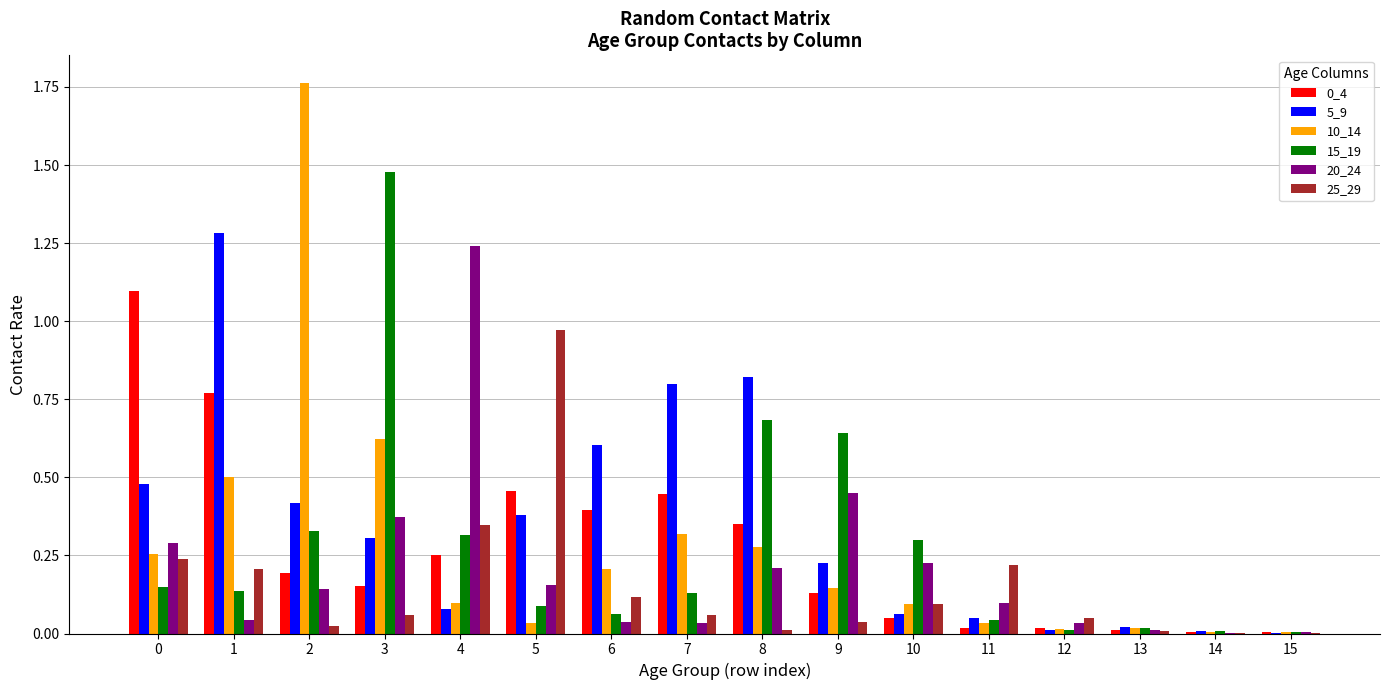

The 25_29 series shows 0.1 at 1. True or false?

False